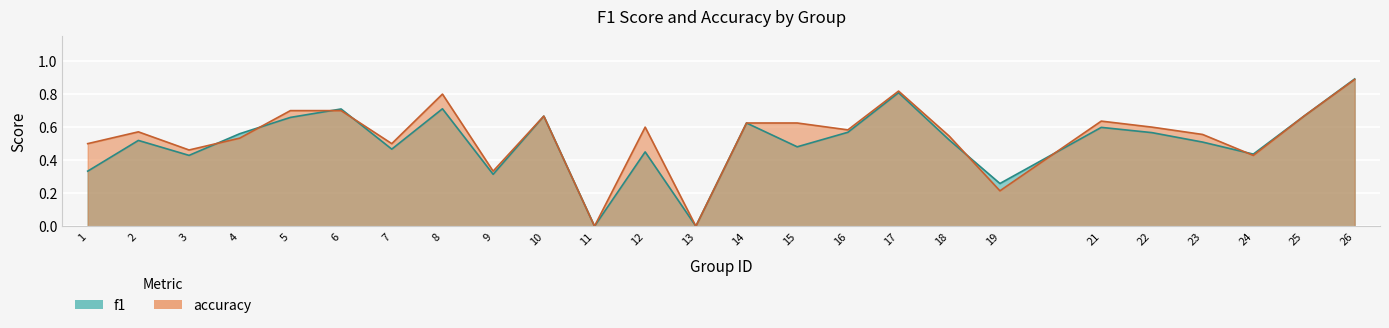

Reading right to left, extract all data points from this chart.

f1: 0.9	0.7	0.4	0.5	0.6	0.6	0.3	0.5	0.8	0.6	0.5	0.6	0.0	0.5	0.0	0.7	0.3	0.7	0.5	0.7	0.7	0.6	0.4	0.5	0.3
accuracy: 0.9	0.7	0.4	0.6	0.6	0.6	0.2	0.5	0.8	0.6	0.6	0.6	0.0	0.6	0.0	0.7	0.3	0.8	0.5	0.7	0.7	0.5	0.5	0.6	0.5